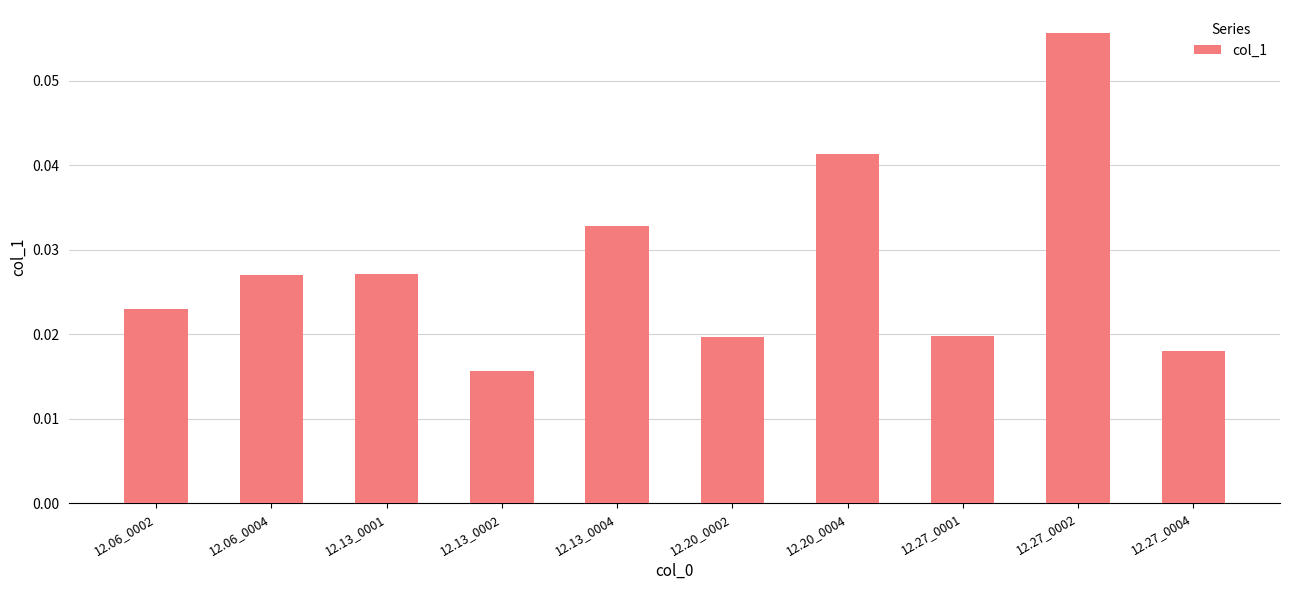

How many values are between 0 and 1?

10